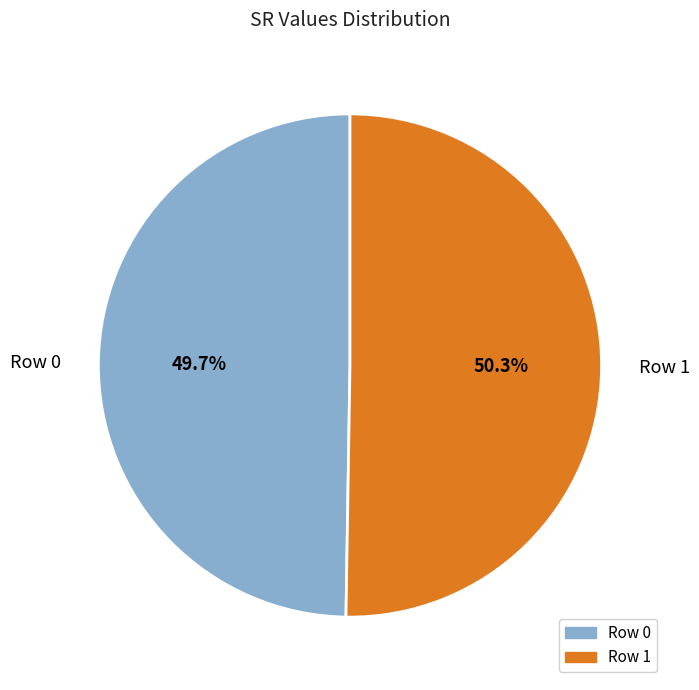

True or false: Row 0 accounts for 42% of the total.

False